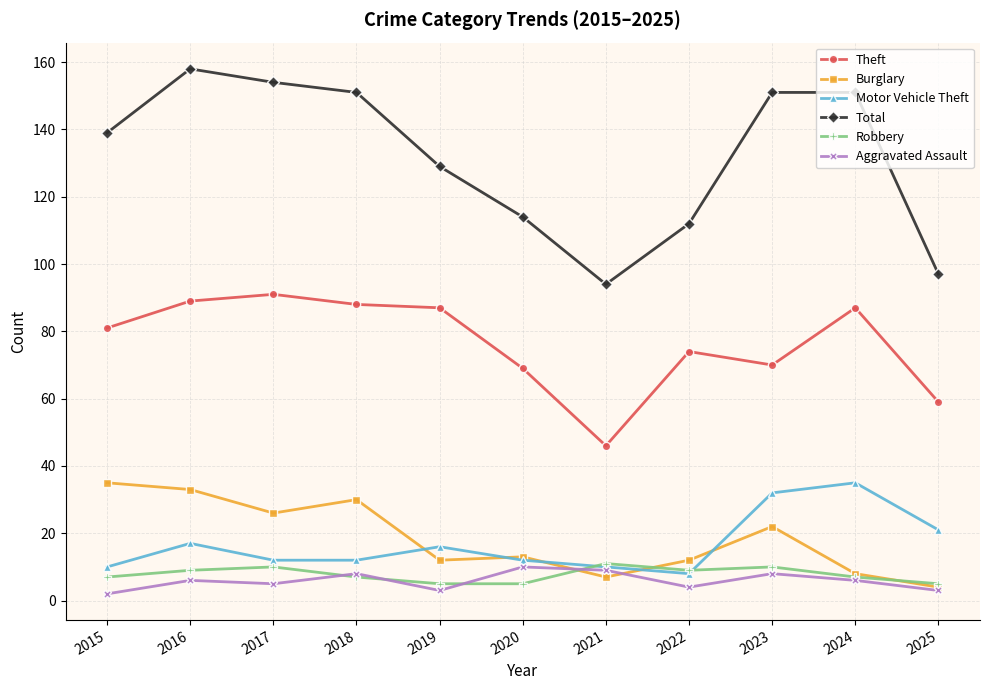

The Robbery series shows 5 at 2025. True or false?

True